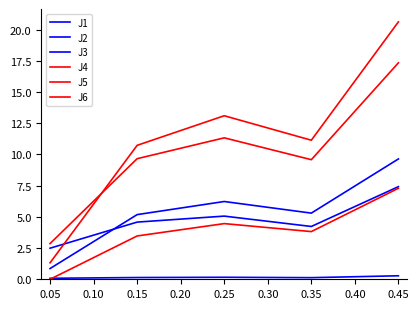

The value of J1 at 0.45 is 5.7. True or false?

False